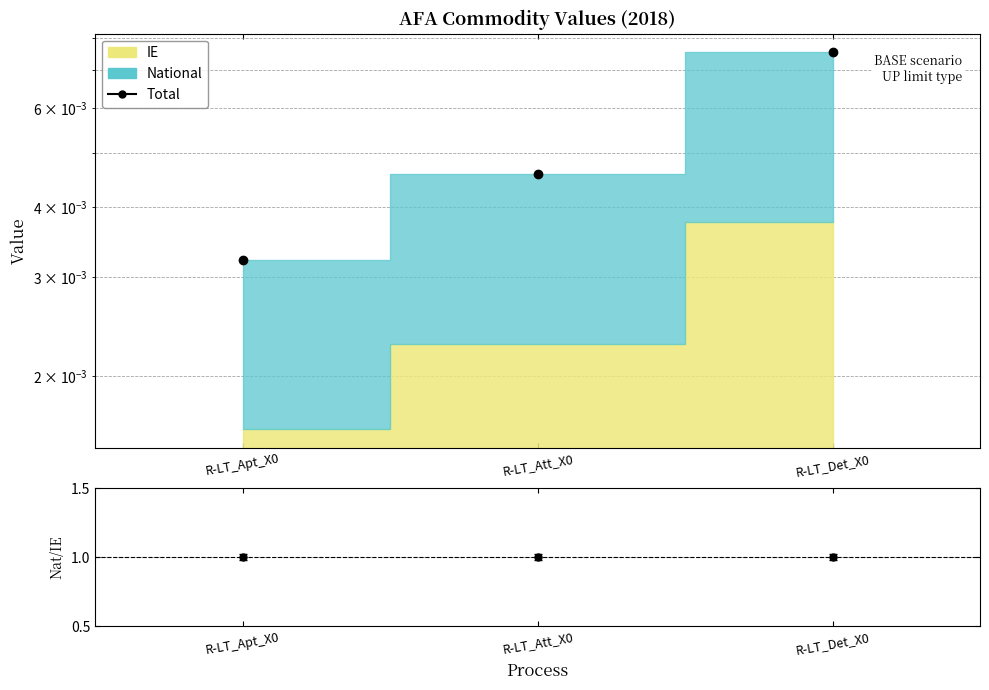

Which category has the highest value in the Total series?

R-LT_Det_X0